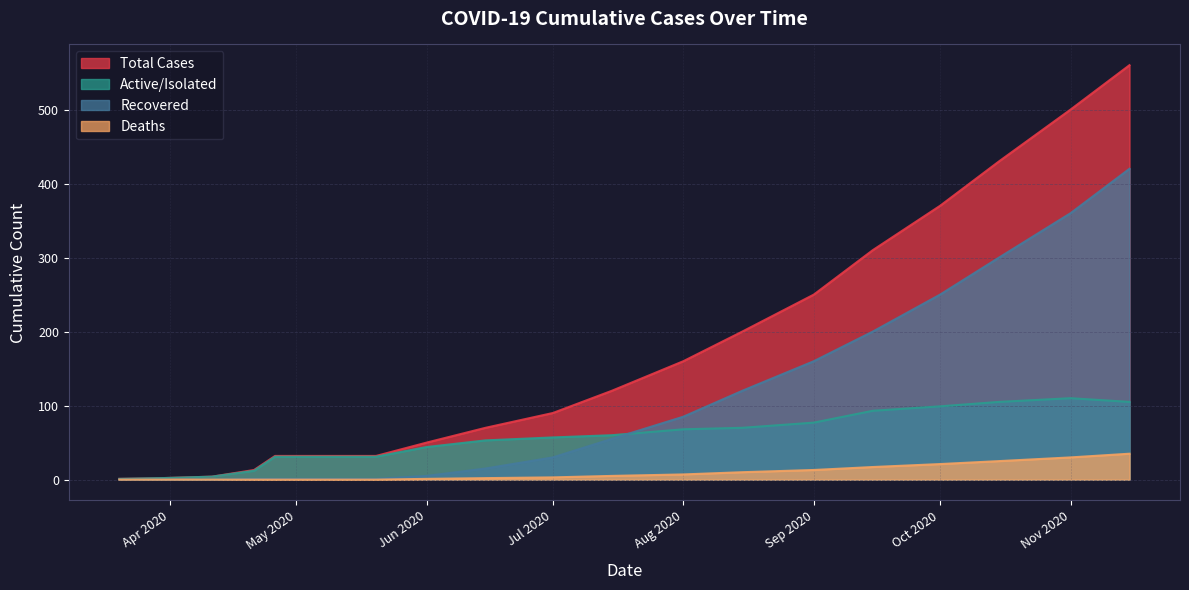

Which label corresponds to the smallest value in the chart?

2020-03-20